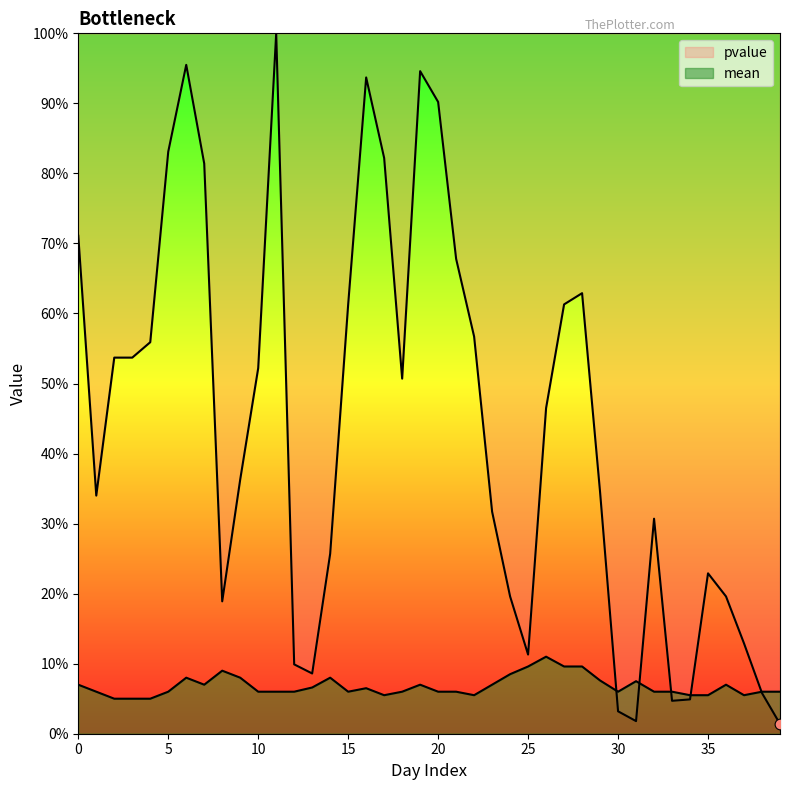

At which category is the sum across all series the highest?

11